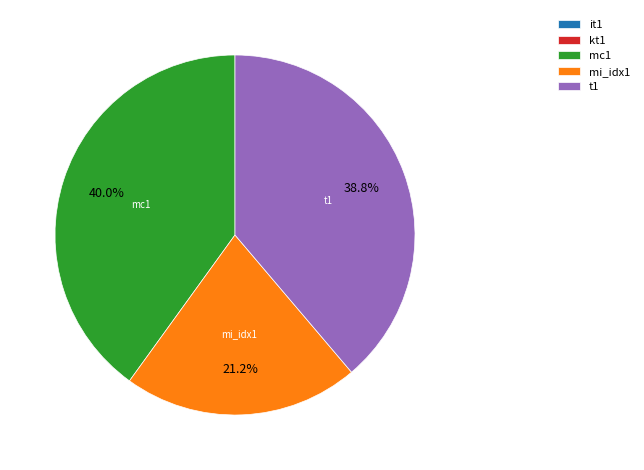

Which category has the biggest portion of the pie?

mc1